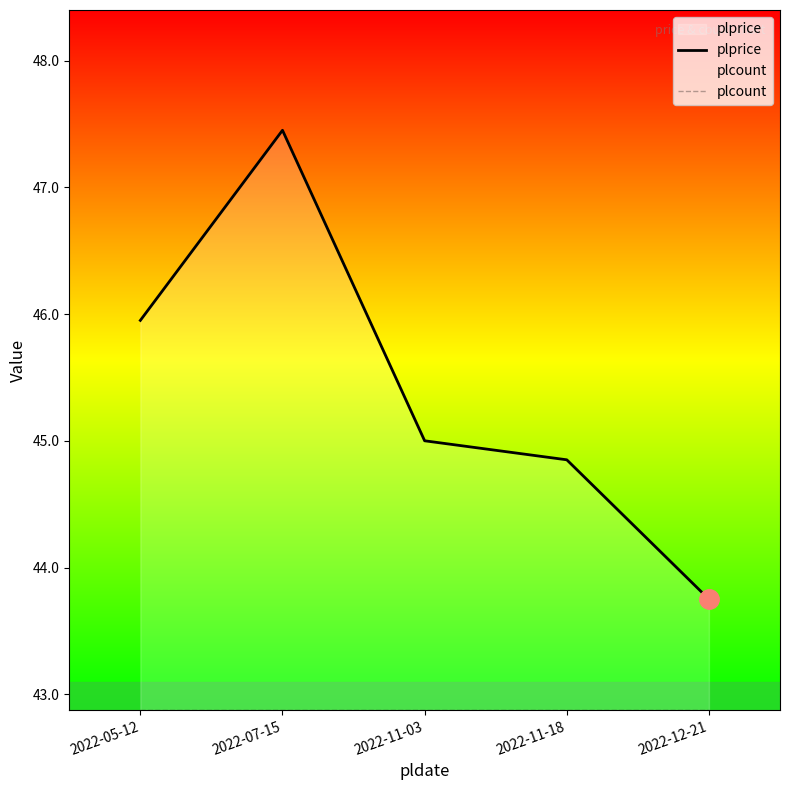

True or false: plcount has more than 1 points higher than both neighbors.

False